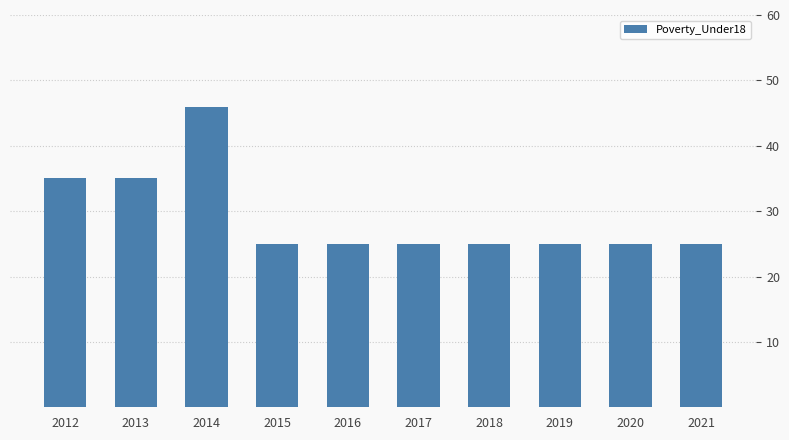

Reading left to right, list all the values displayed in this chart.

2012=35	2013=35	2014=46	2015=25	2016=25	2017=25	2018=25	2019=25	2020=25	2021=25